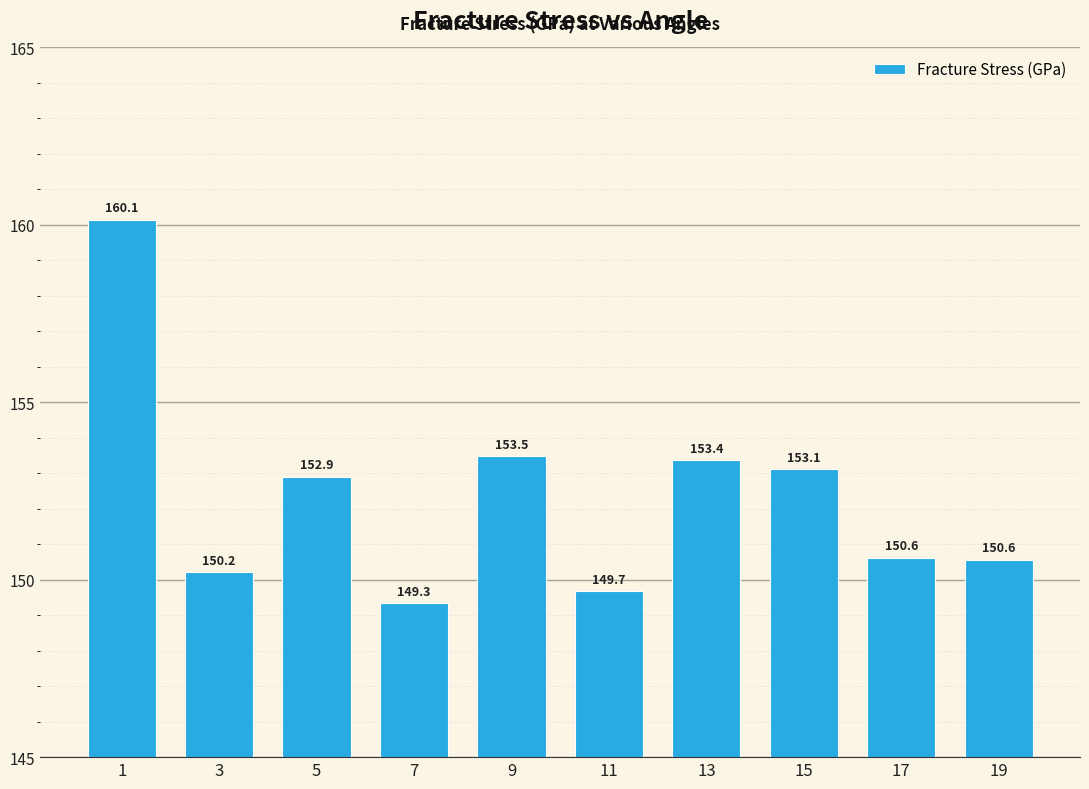

What is the value of the 3rd bar from the left?

152.9